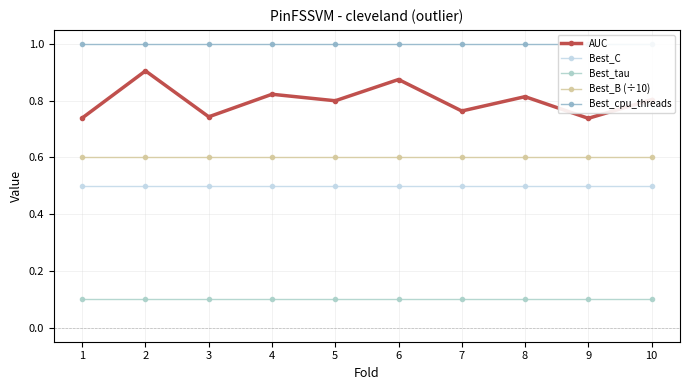

What is the minimum value shown in the chart?

0.1